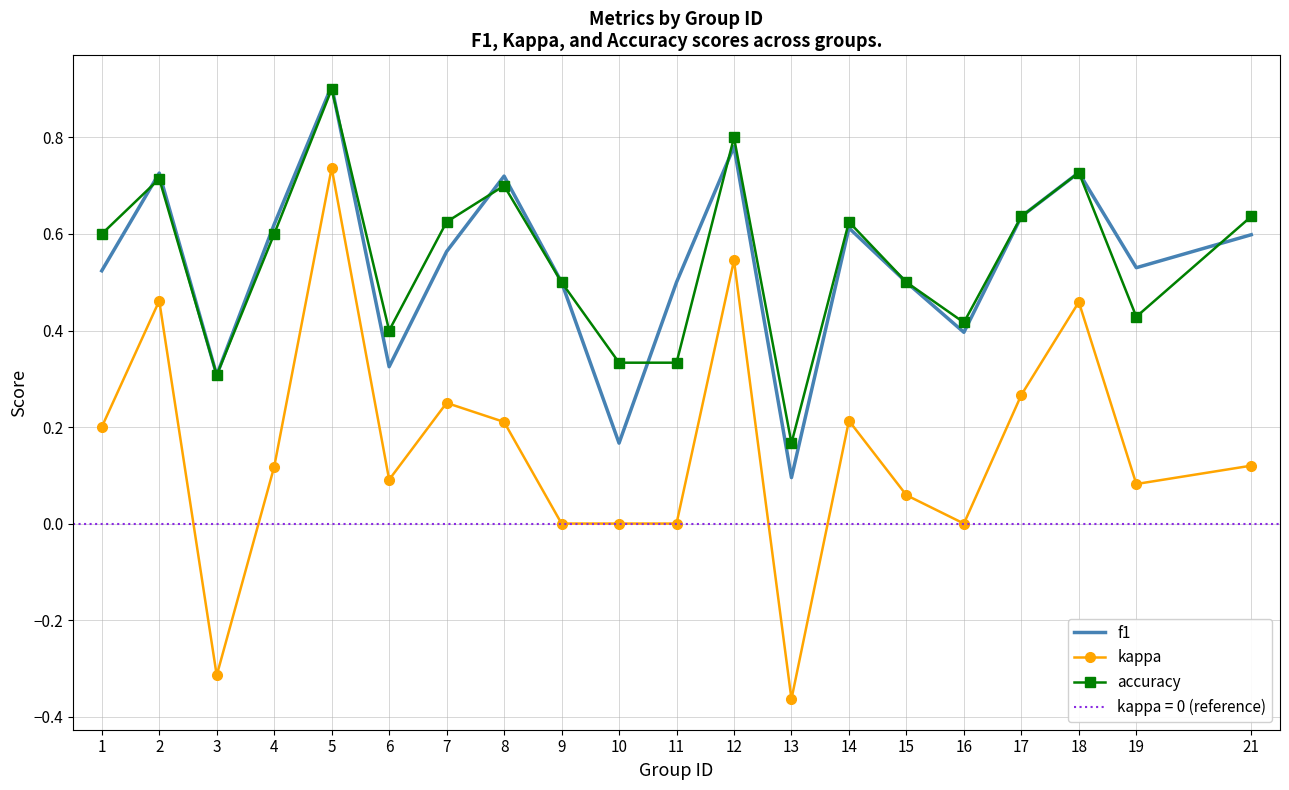

What is the total value across all series at 13?

-0.1